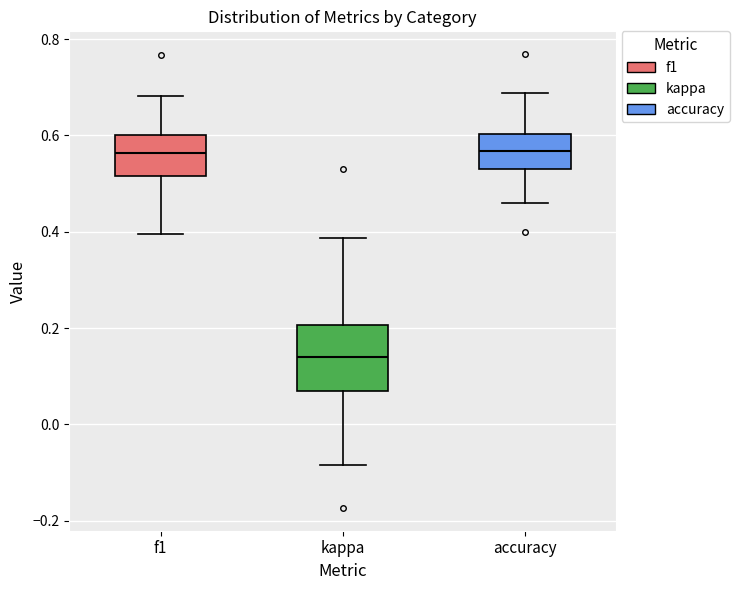

Comparing the boxes themselves (not the whiskers), which one is the tallest?

kappa